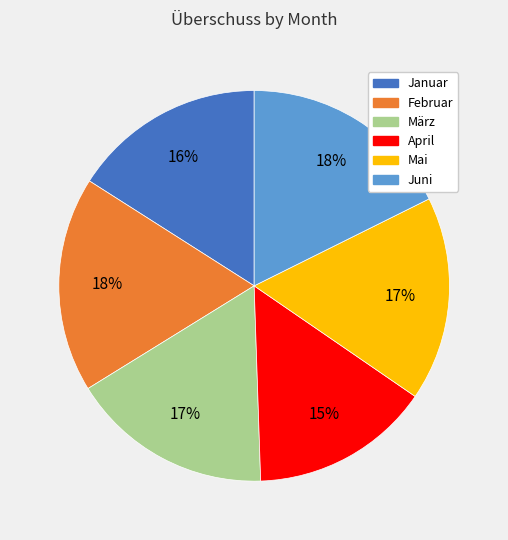

Which category has the smallest portion of the pie?

April